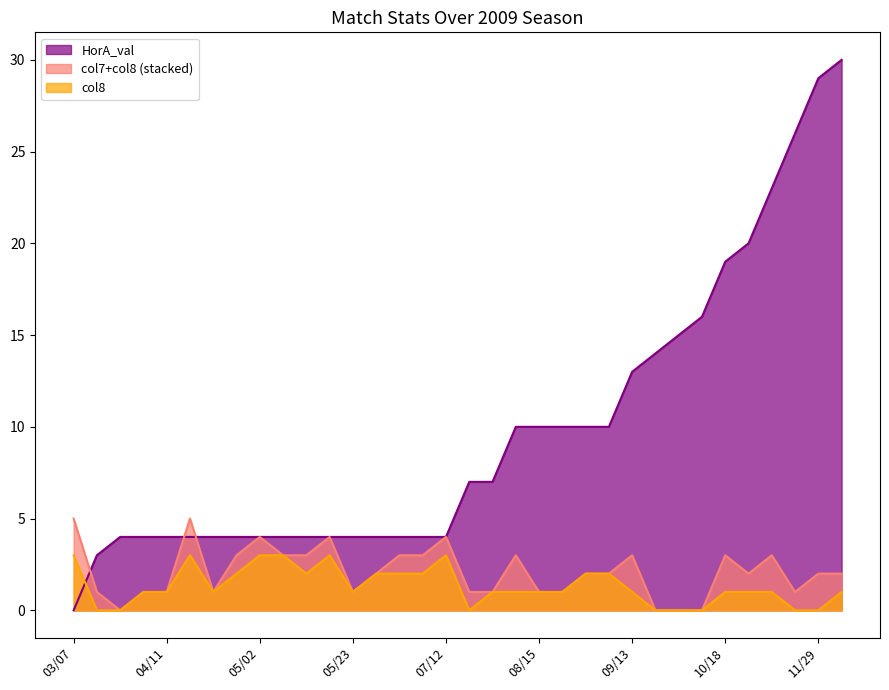

What are all the series names shown in the legend?

HorA_val, col7+col8 (stacked), col8